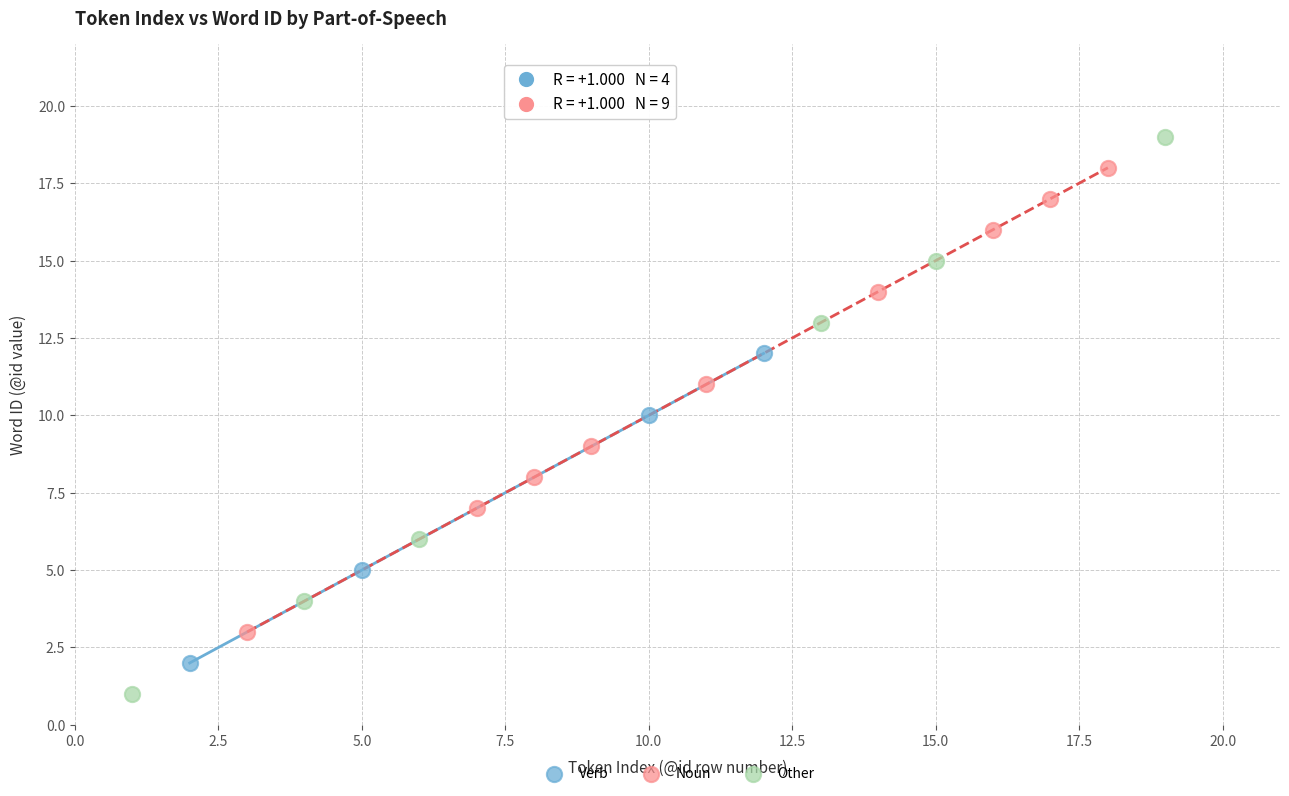

Which series reaches the minimum Y coordinate?

Other